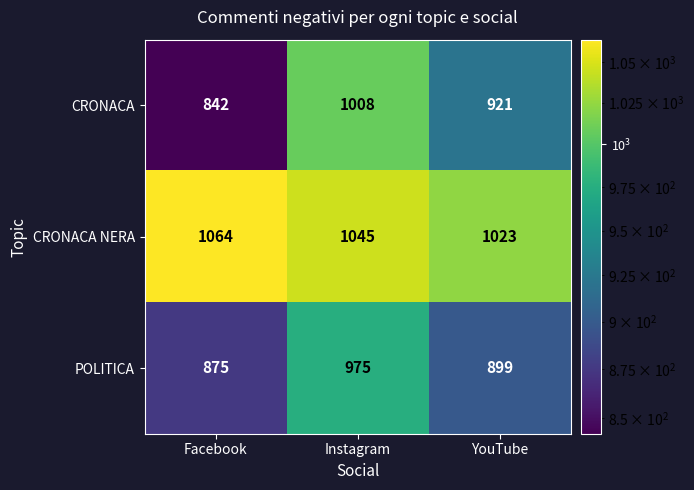

Where is POLITICA nearest to the value 925?

YouTube